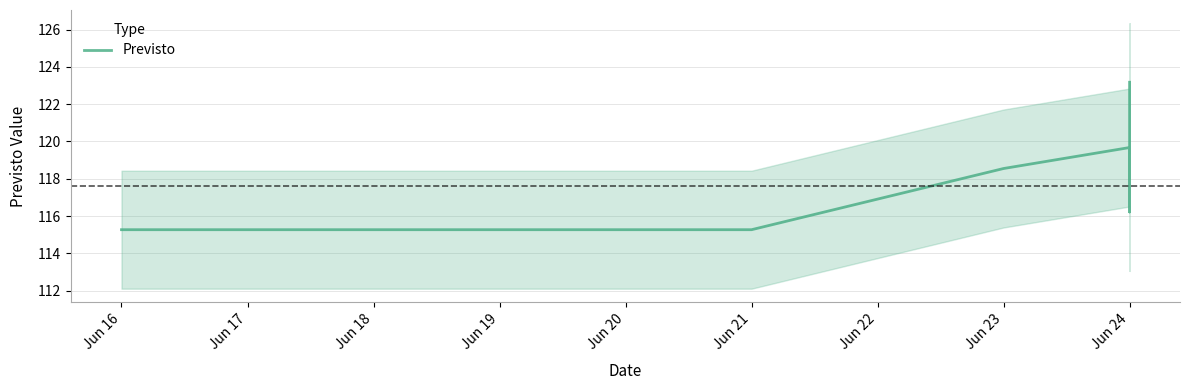

What is the value of the 3rd point from the left?

115.3